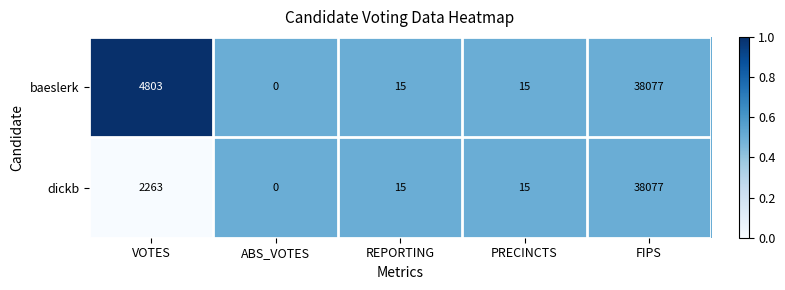

Reading left to right, transcribe all the data shown in this chart.

baeslerk: 4803	0	15	15	38077
dickb: 2263	0	15	15	38077